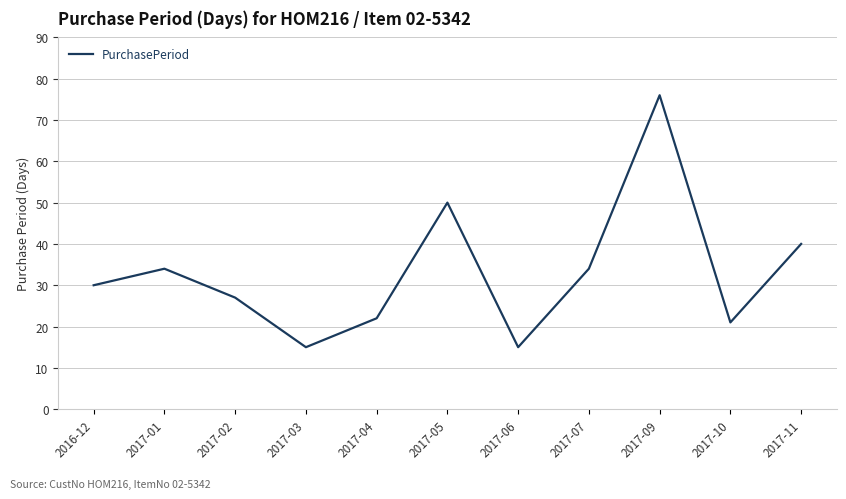

What is the difference between the maximum and minimum values?

61